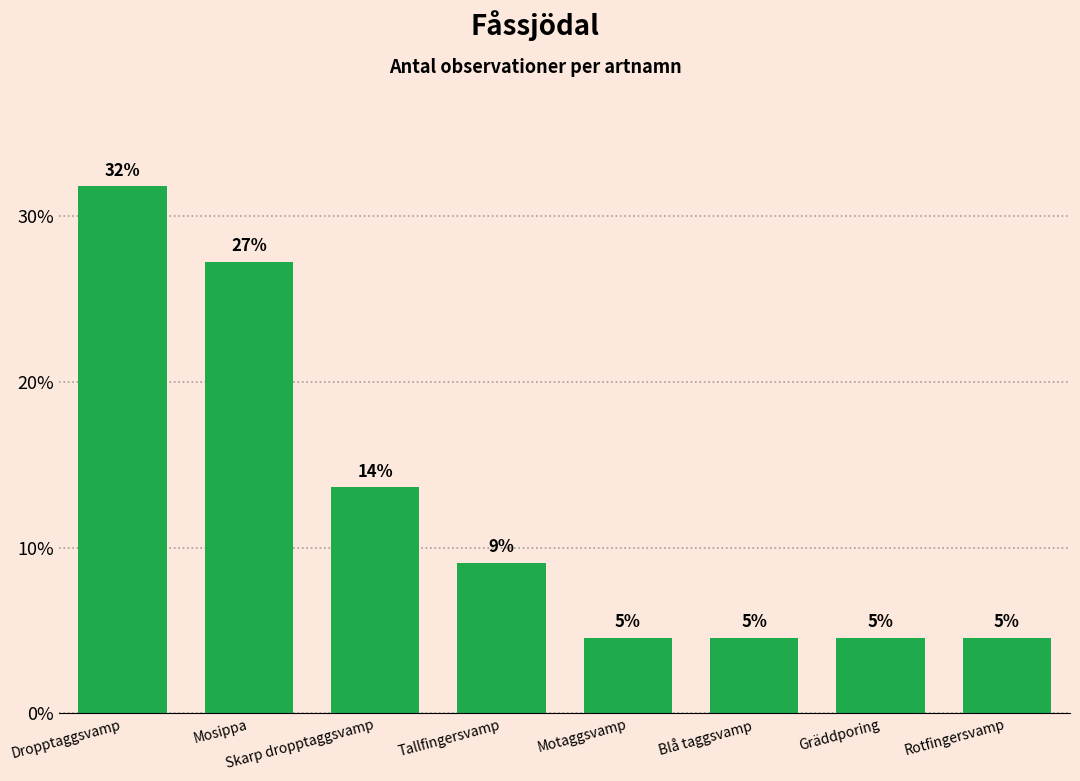

List the labels in order of value, largest first.

Dropptaggsvamp, Mosippa, Skarp dropptaggsvamp, Tallfingersvamp, Motaggsvamp, Blå taggsvamp, Gräddporing, Rotfingersvamp